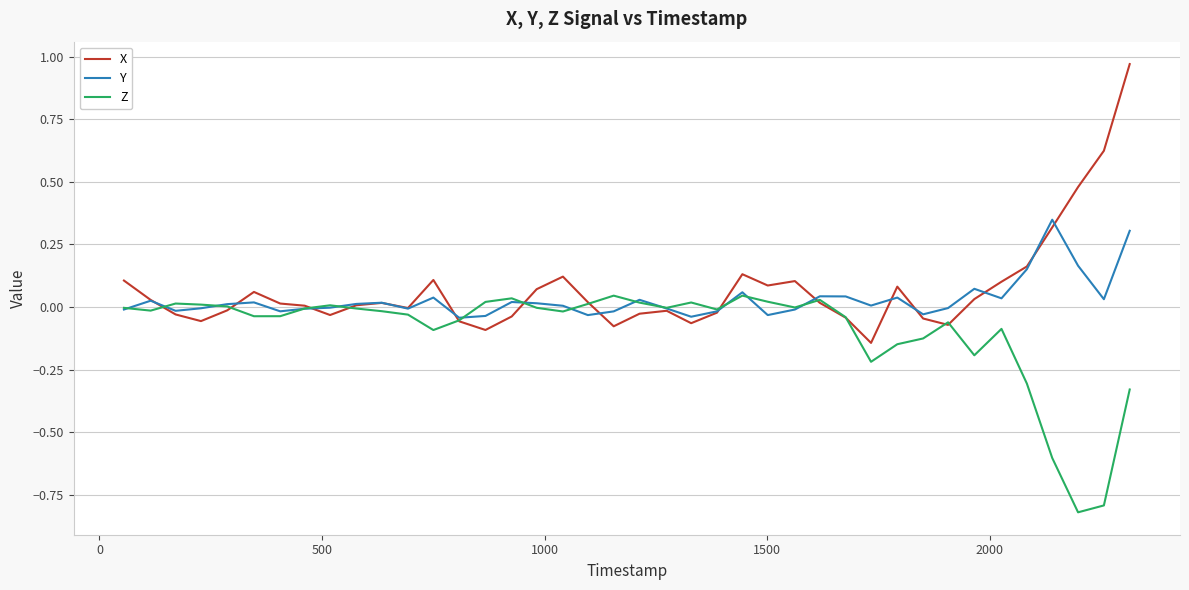

List the series in order of their peak value, highest first.

X, Y, Z